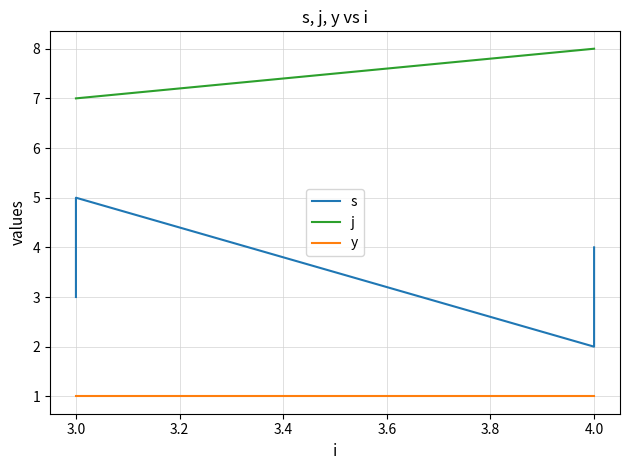

Reading left to right, what are all the values shown in this chart?

s: 3	5	2	4
j: 7	7	8	8
y: 1	1	1	1